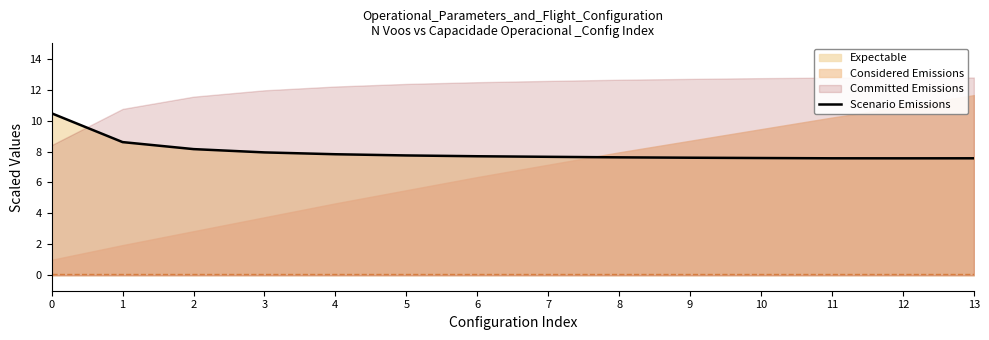

Is it true that the value at 1 is 8.6?

True